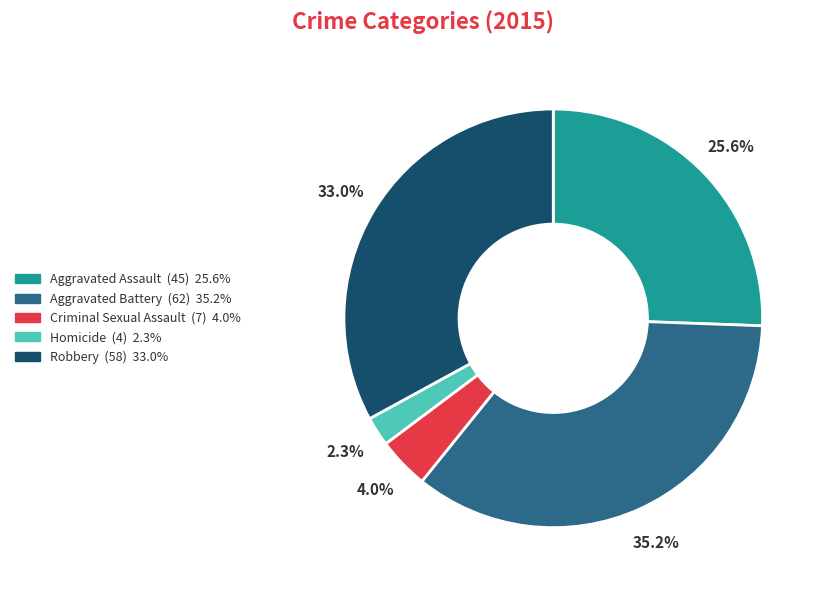

To the nearest percent, what is the difference between the Criminal Sexual Assault and Robbery slice percentages?

29%